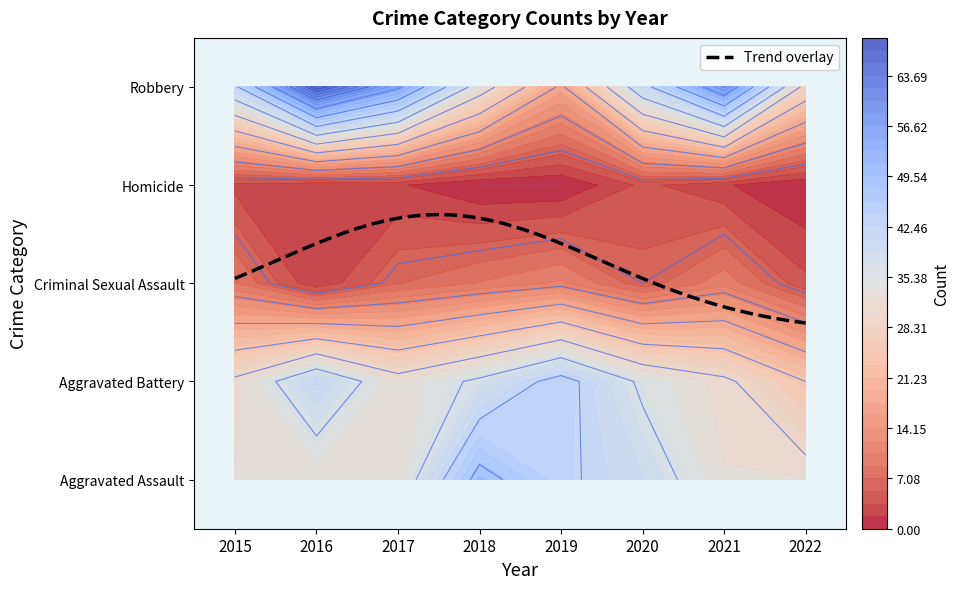

True or false: Homicide has a value of 2 at 2020.

False